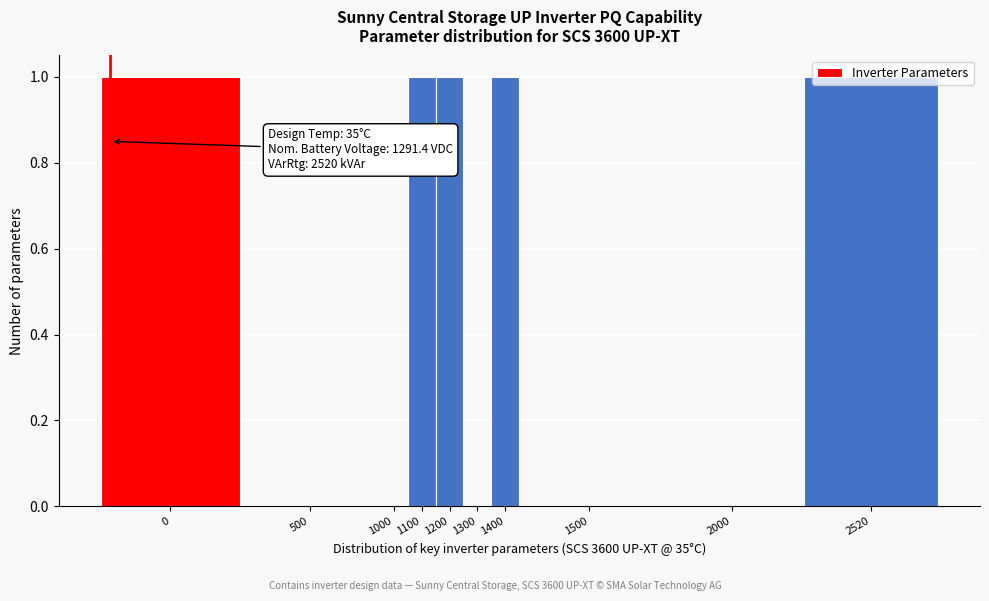

What is the sum of all values?

5